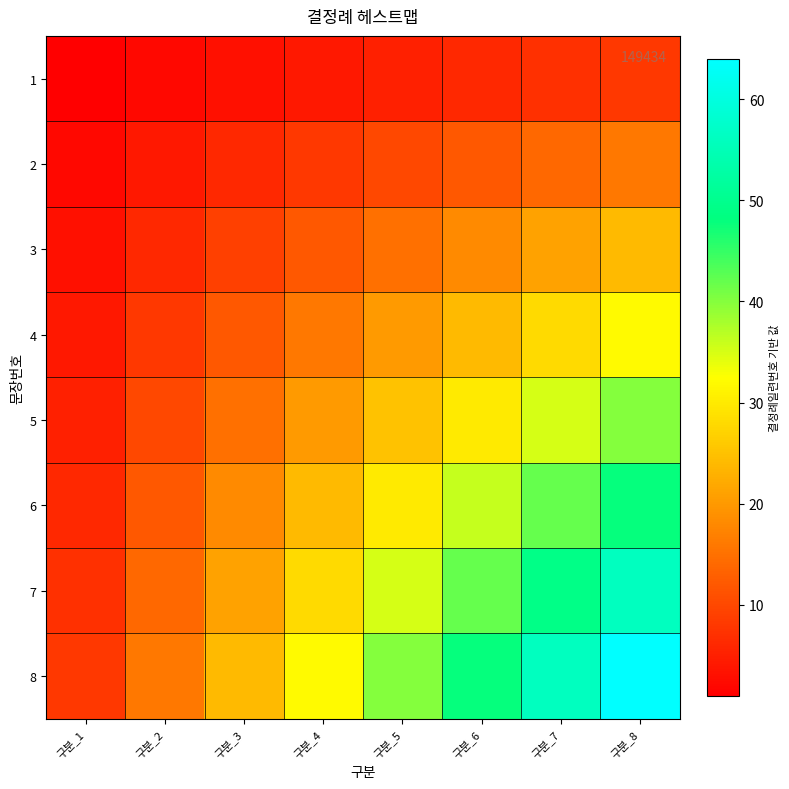

What is the spread (max minus min) of values at 구분_5?

35